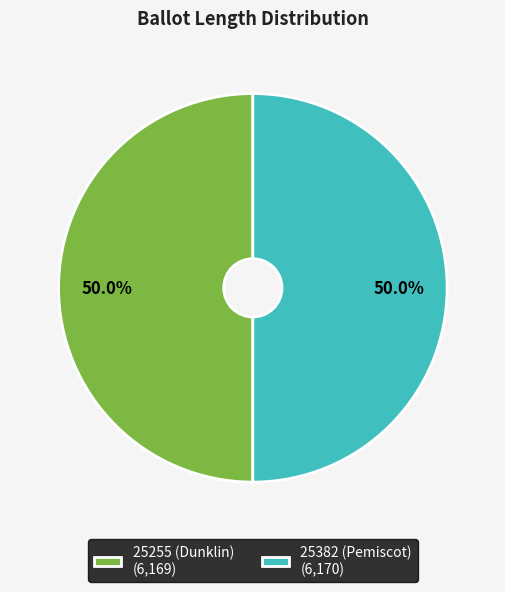

Do 25255 (Dunklin) (6,169) and 25382 (Pemiscot) (6,170) together represent more than half of the pie?

Yes